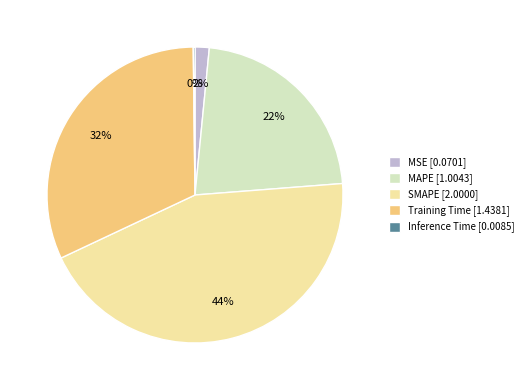

Do MSE [0.0701] and SMAPE [2.0000] together represent more than half of the pie?

No